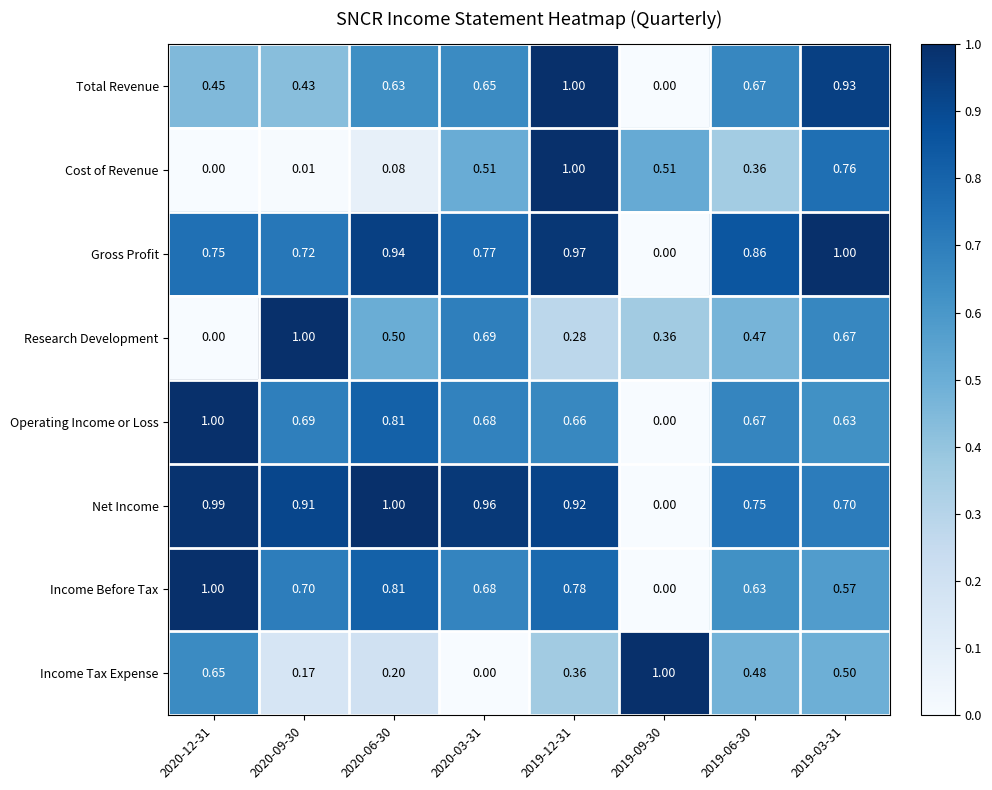

Between 2020-09-30 and 2019-12-31, which series saw the biggest shift?

Cost of Revenue